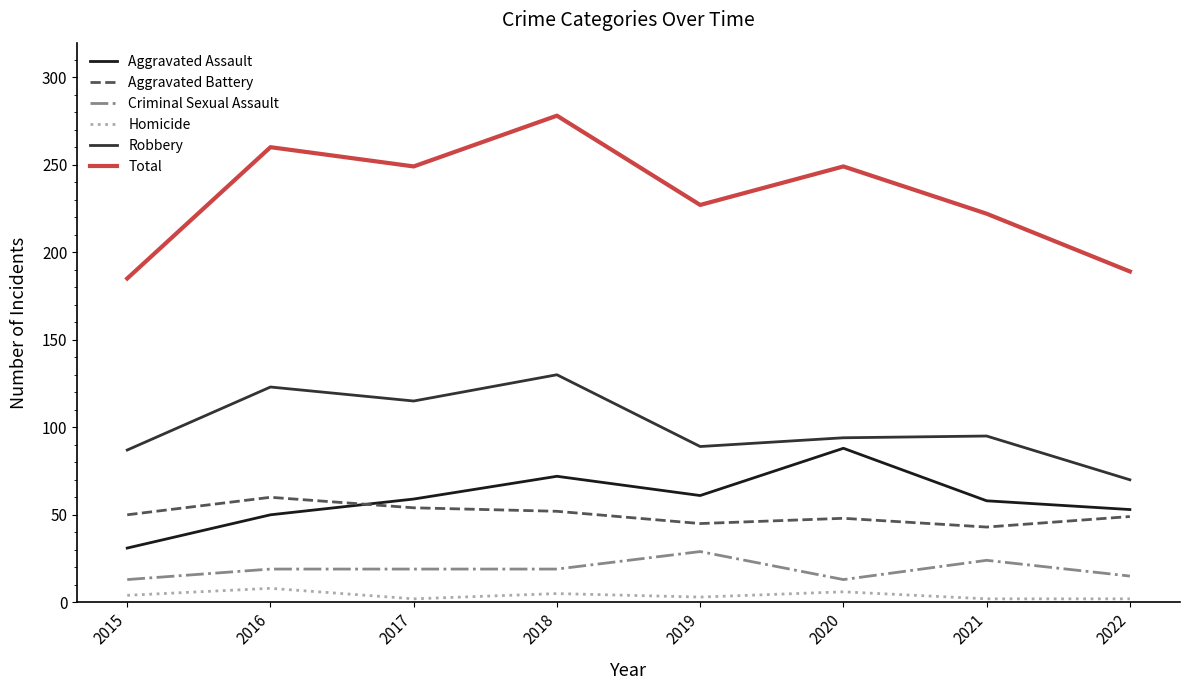

At which category does the chart reach its peak across all series?

2018